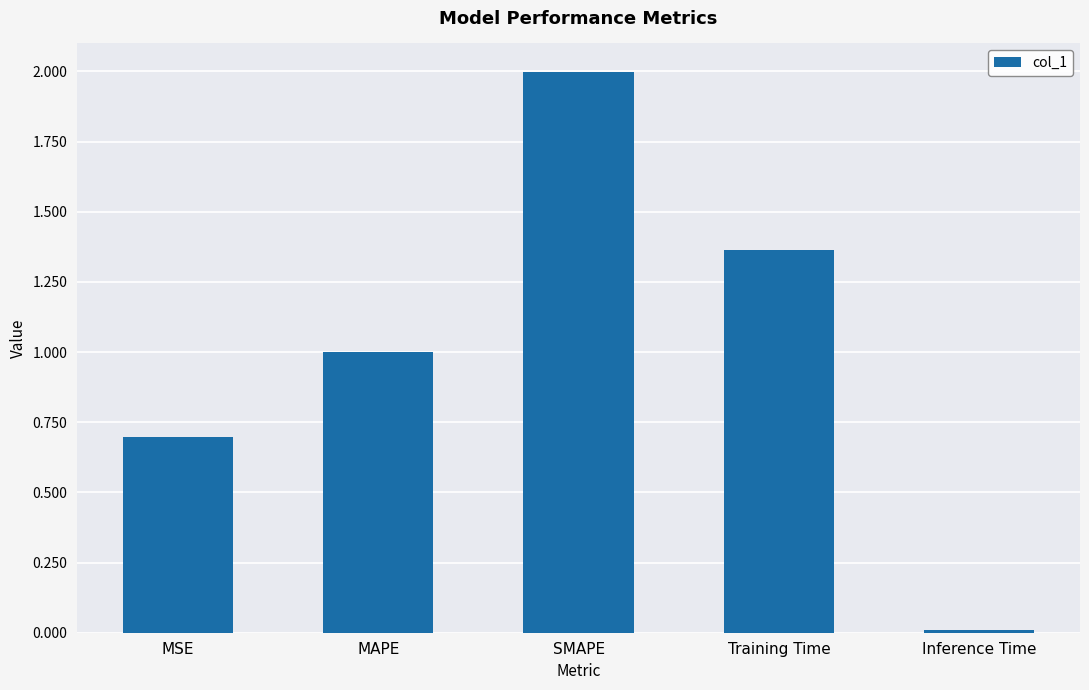

How many series are shown in this chart?

1